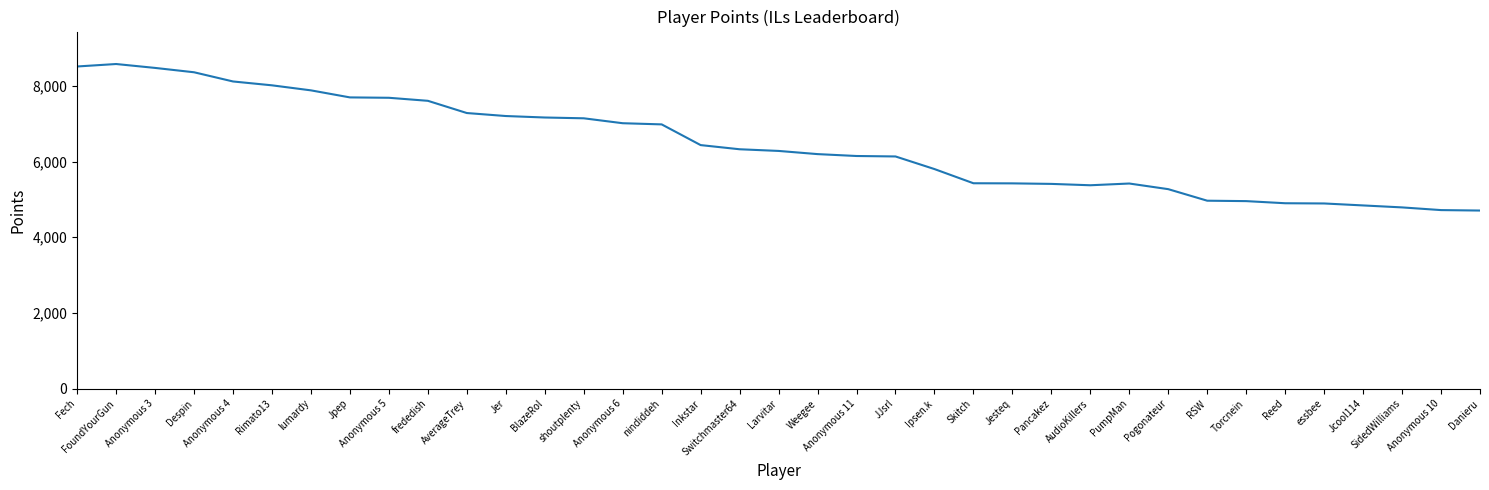

The value at Pogonateur is 5271. True or false?

True